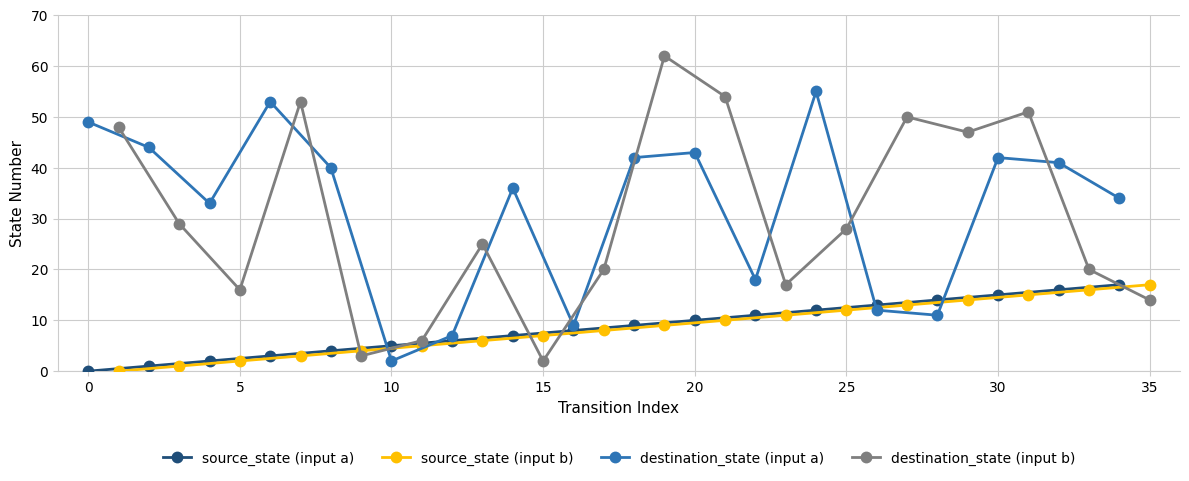

True or false: destination_state (input a) has more than 0 points higher than both neighbors.

True